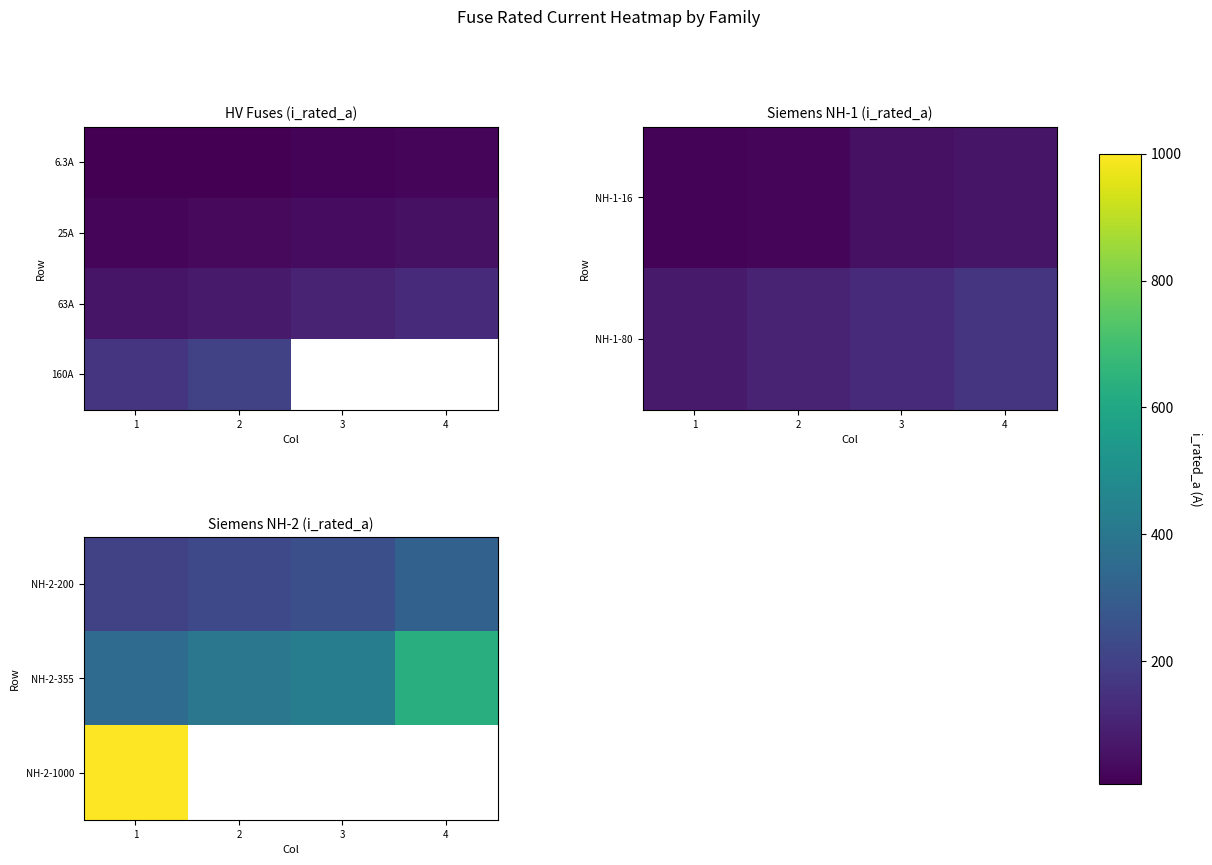

The value of NH-2-200 at 3 is 126.6. True or false?

False